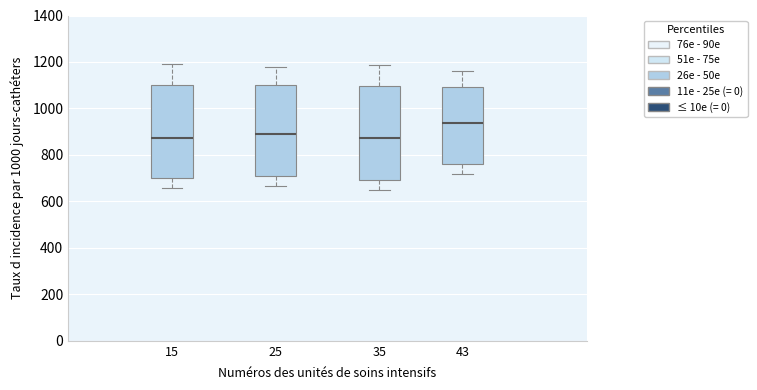

Reading left to right, transcribe this box plot: for each box, give where its median line is, the range the box spans, and where its two whiskers end, as read against the y-axis. The values are not printed on the chart, so give them approximately, as read against the axis.

15: median 880, box 700 to 1100, whiskers 660 to 1180
25: median 900, box 700 to 1100, whiskers 660 to 1180
35: median 880, box 700 to 1100, whiskers 660 to 1180
43: median 940, box 760 to 1100, whiskers 720 to 1160